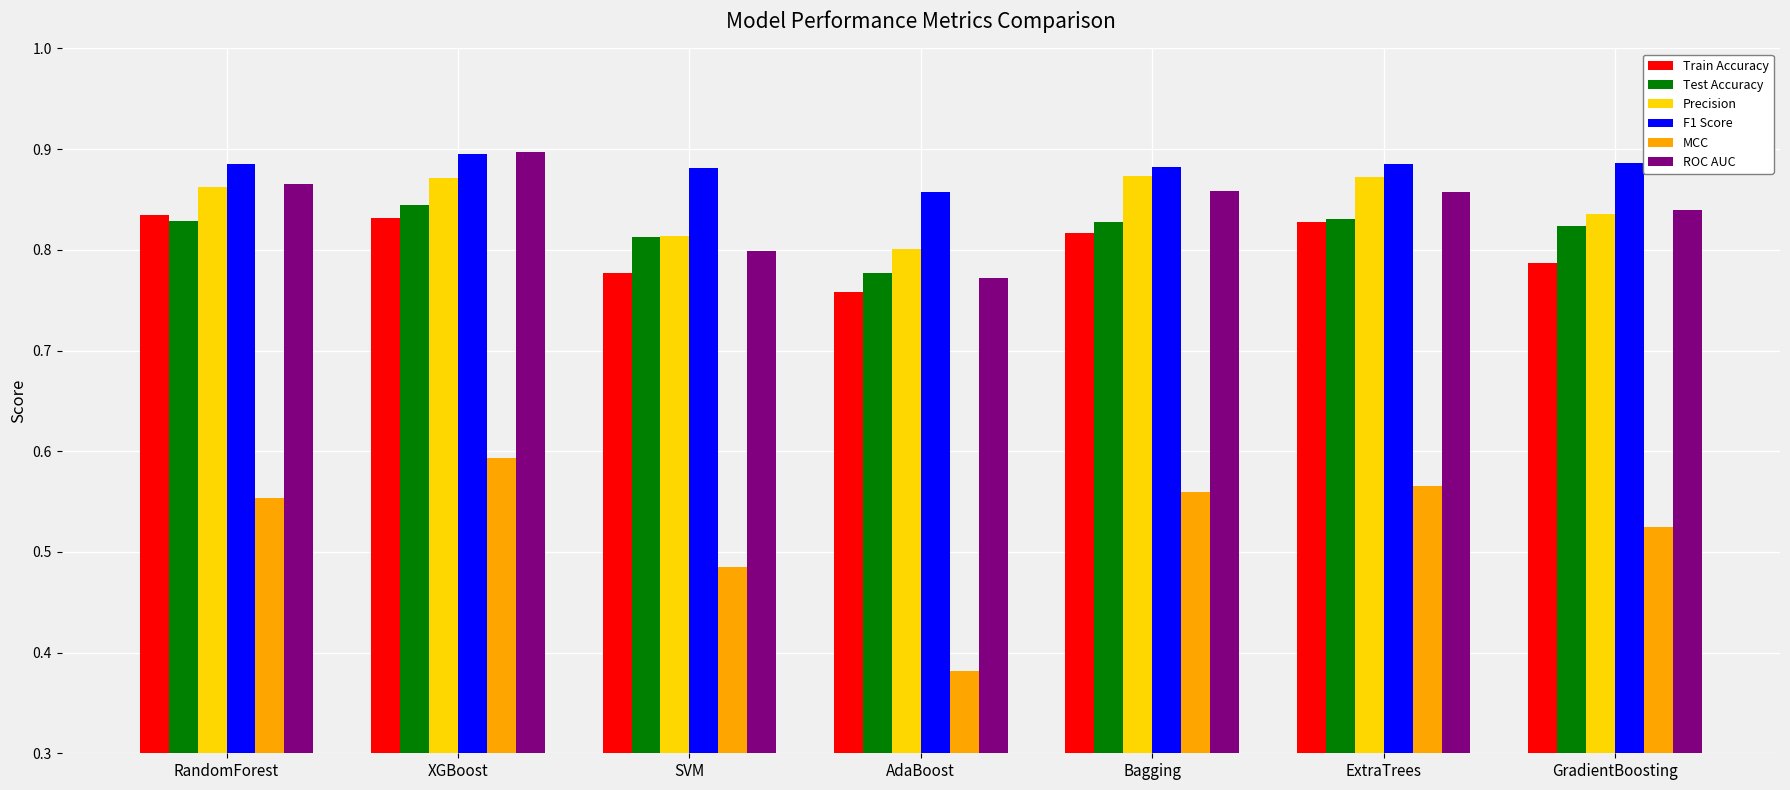

Which category has the highest value in the F1 Score series?

XGBoost